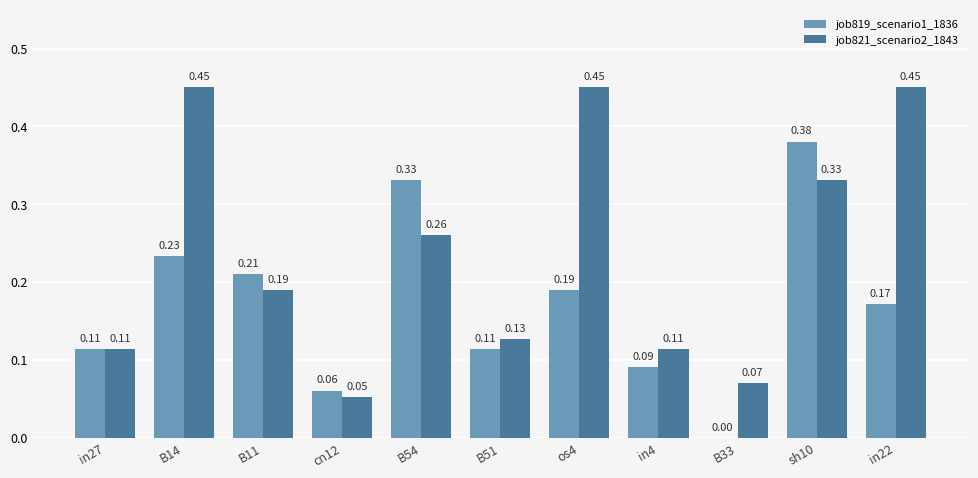

Which series has the largest total across all categories?

job821_scenario2_1843